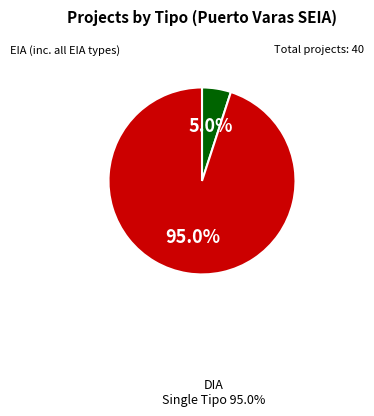

To the nearest percent, what is the average slice percentage?

50%